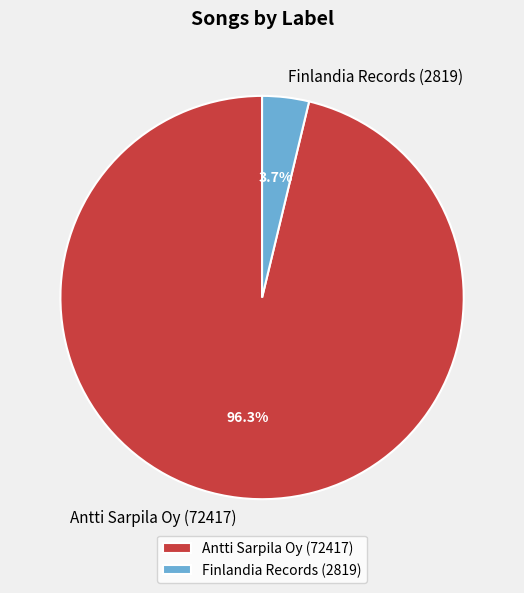

What percentage is NOT represented by Antti Sarpila Oy (72417)?

3.7%